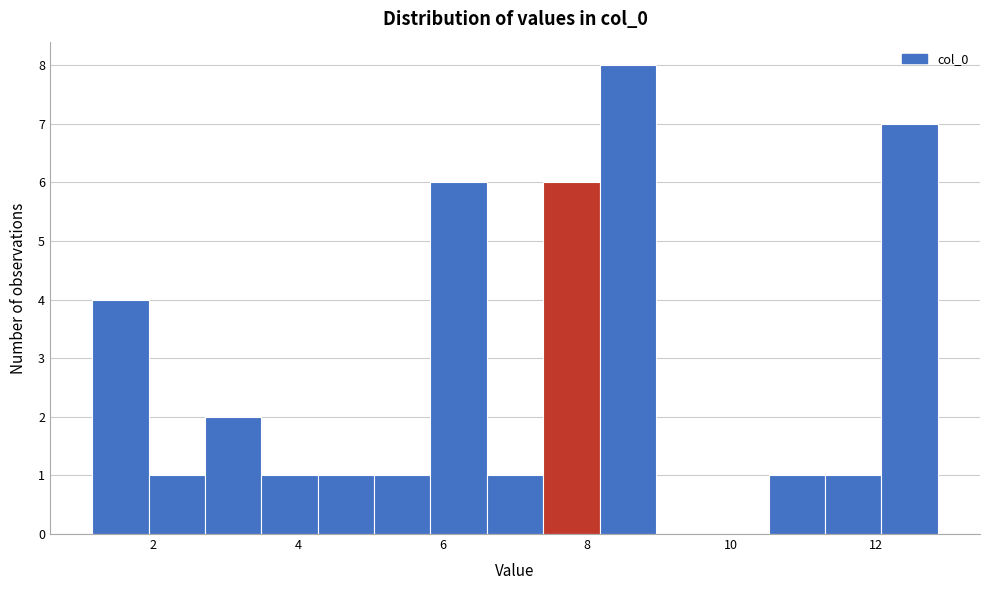

Around what value on the x-axis is the tallest bar? Give the approximate position of its centre, as read against the axis.

8.6